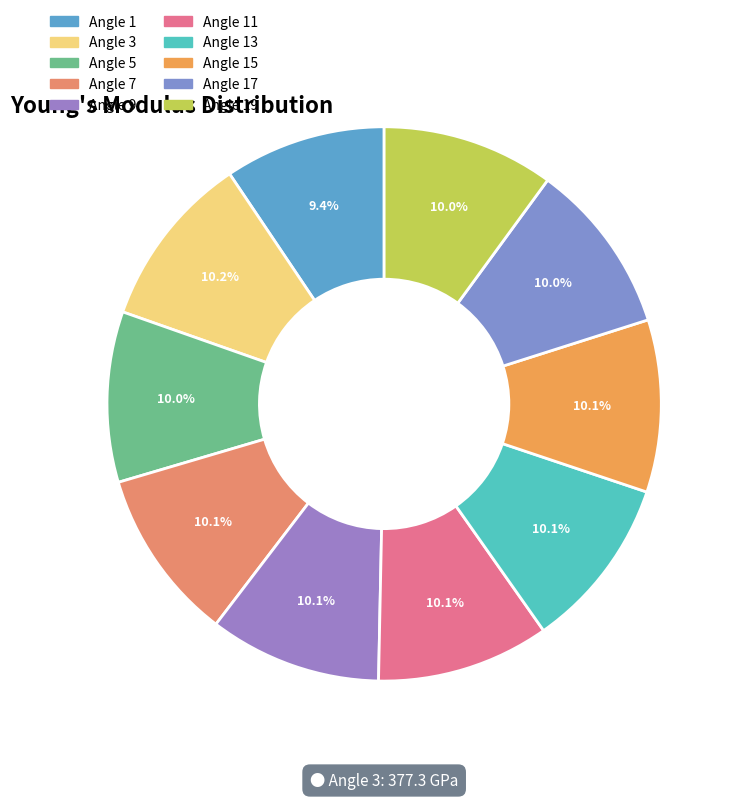

To the nearest percent, what is the difference between the largest and smallest slice percentages?

1%